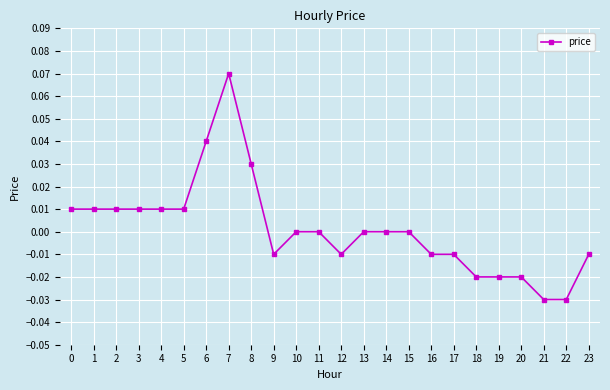

Does the chart have visible grid lines?

Yes